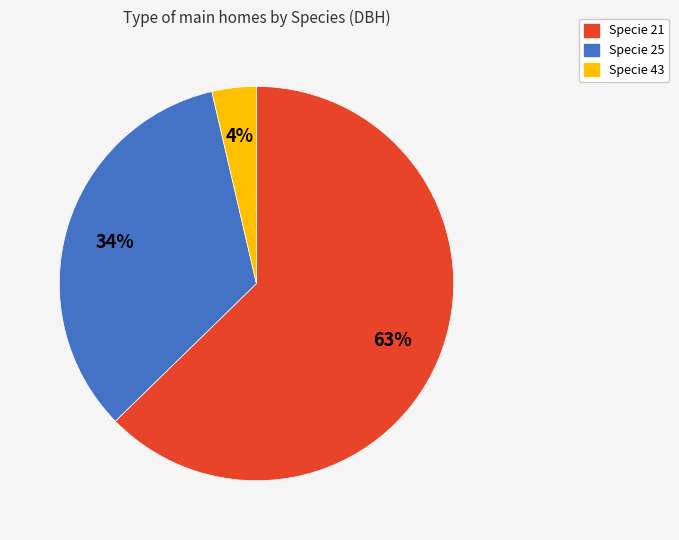

How many segments does this pie chart have?

3